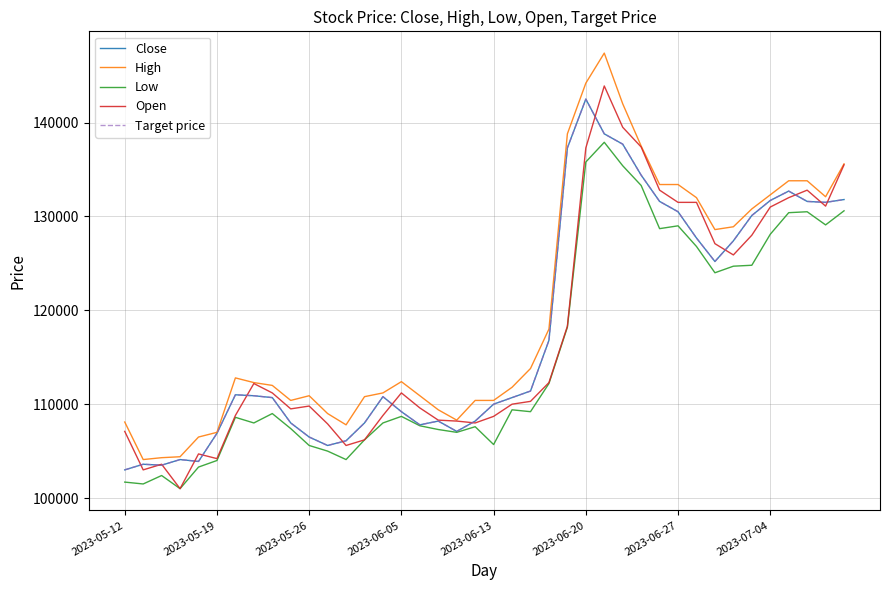

At which category does Target price reach its first local peak?

2023-05-19